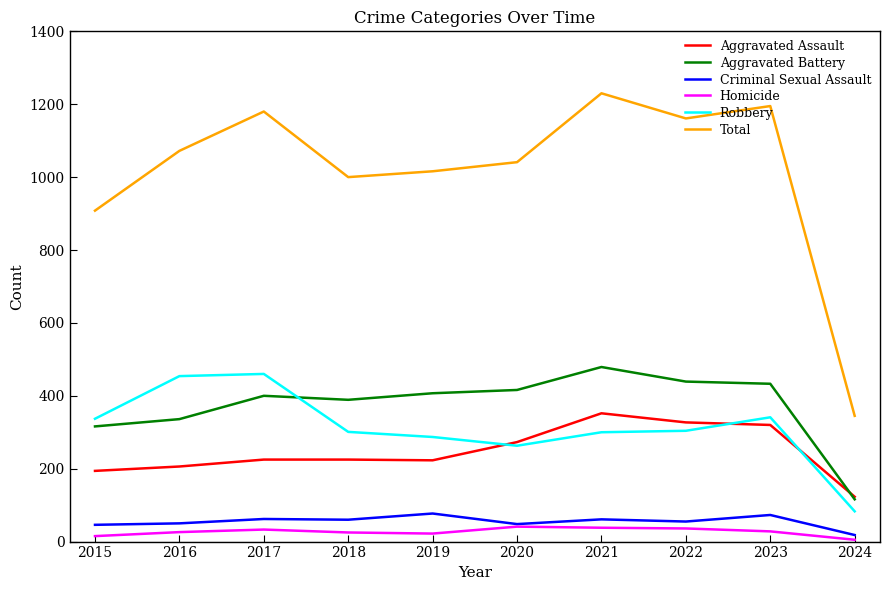

The value of Aggravated Assault at 2021 is 352. True or false?

True